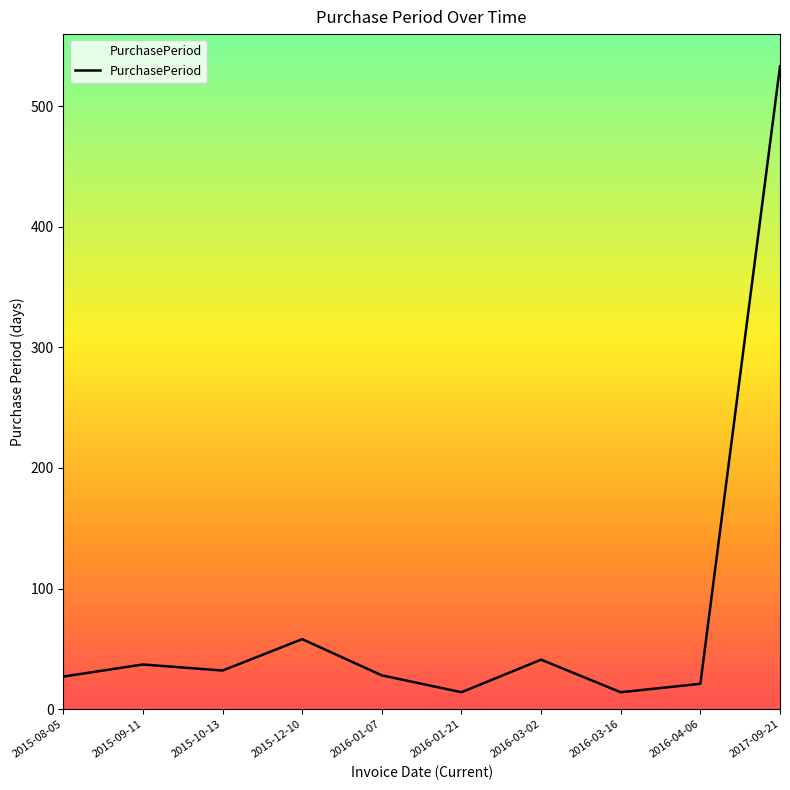

What is the difference between the maximum and second lowest values?

519